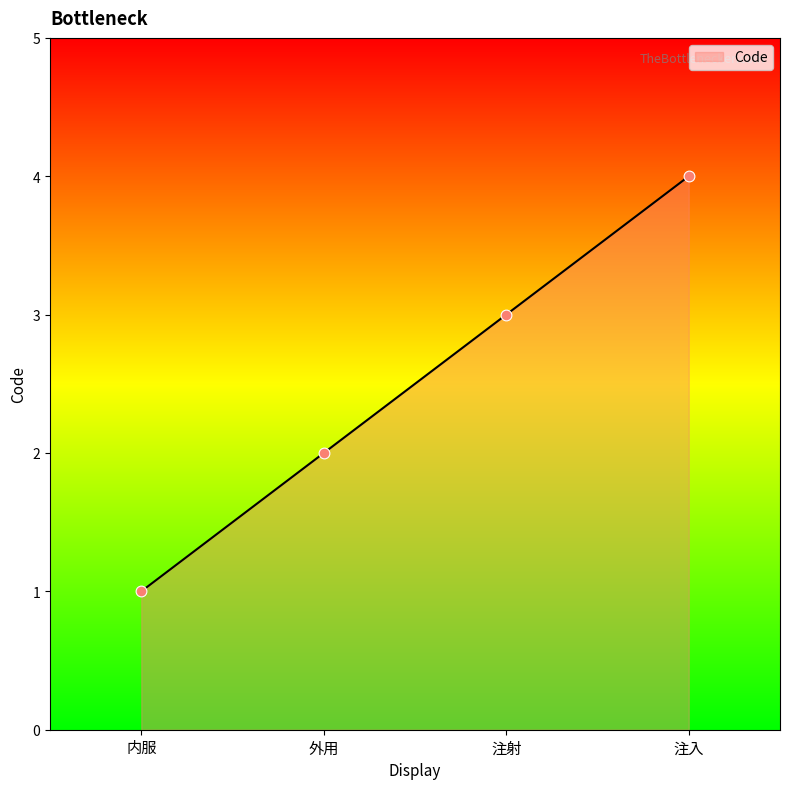

What is the change in value from 内服 to 外用?

+1